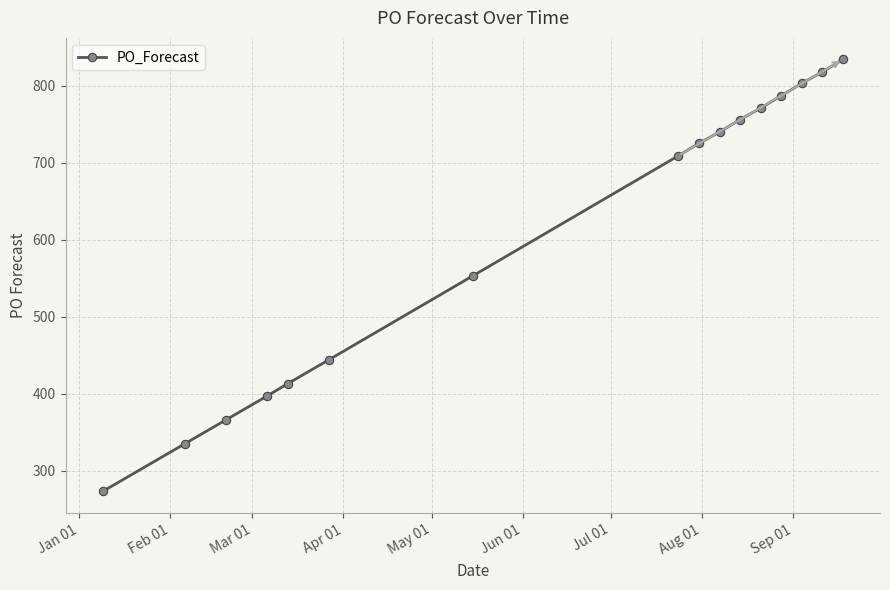

What is the smallest value displayed?

273